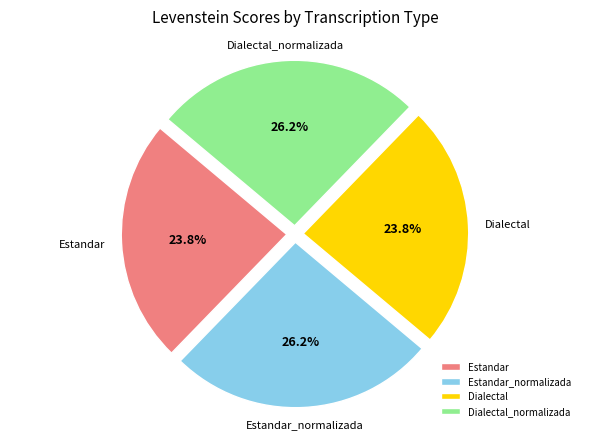

How many slices are in this pie chart?

4